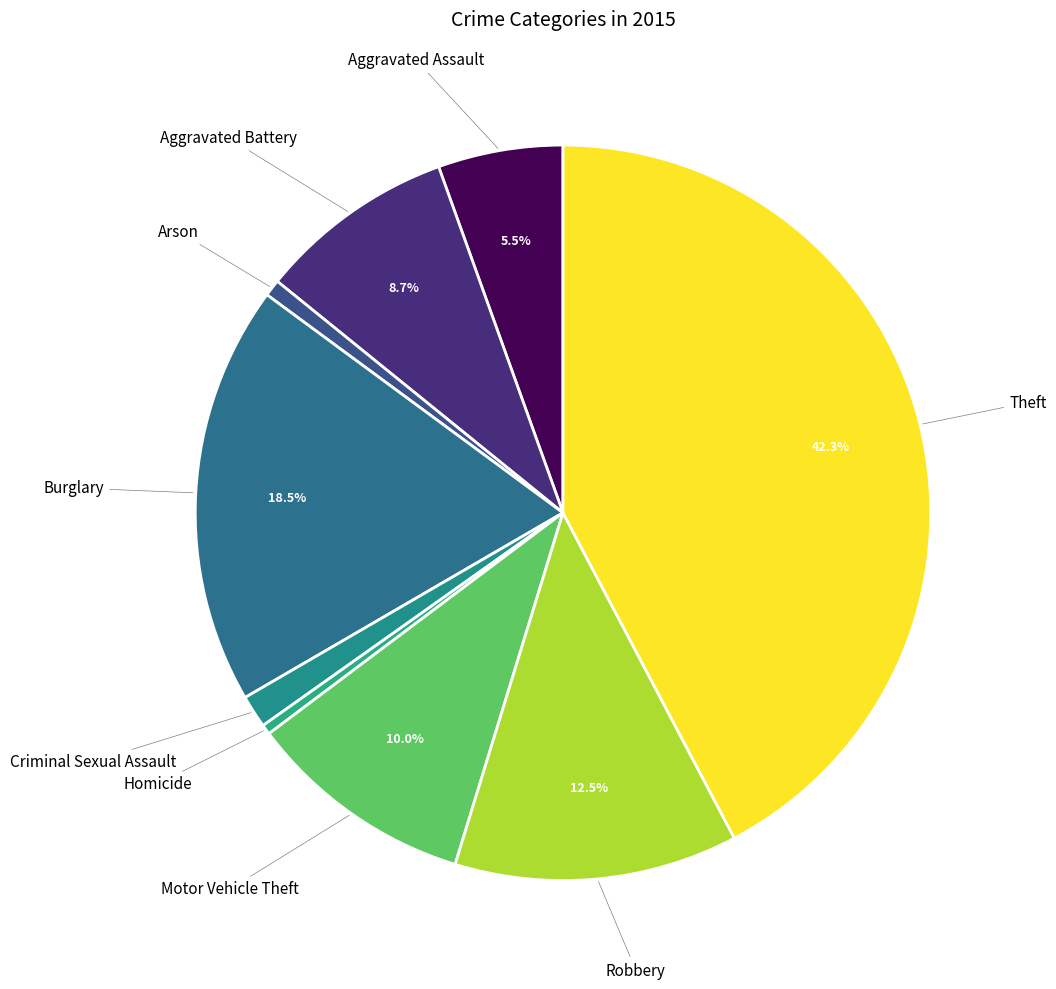

Does Criminal Sexual Assault account for over 50% of the chart?

No